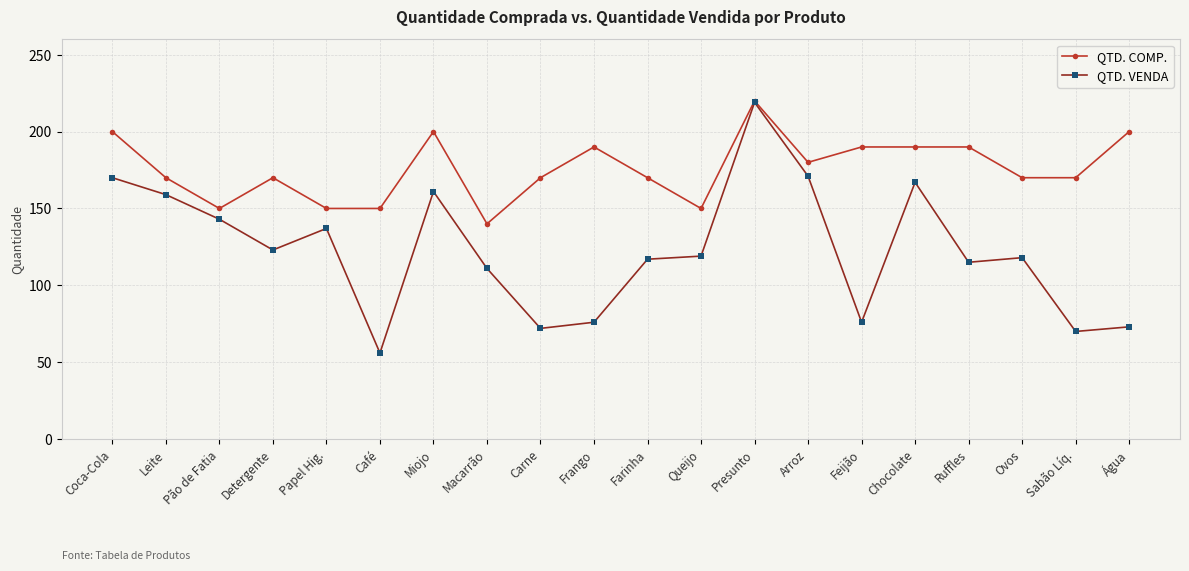

The value of QTD. VENDA at Ovos is 162. True or false?

False